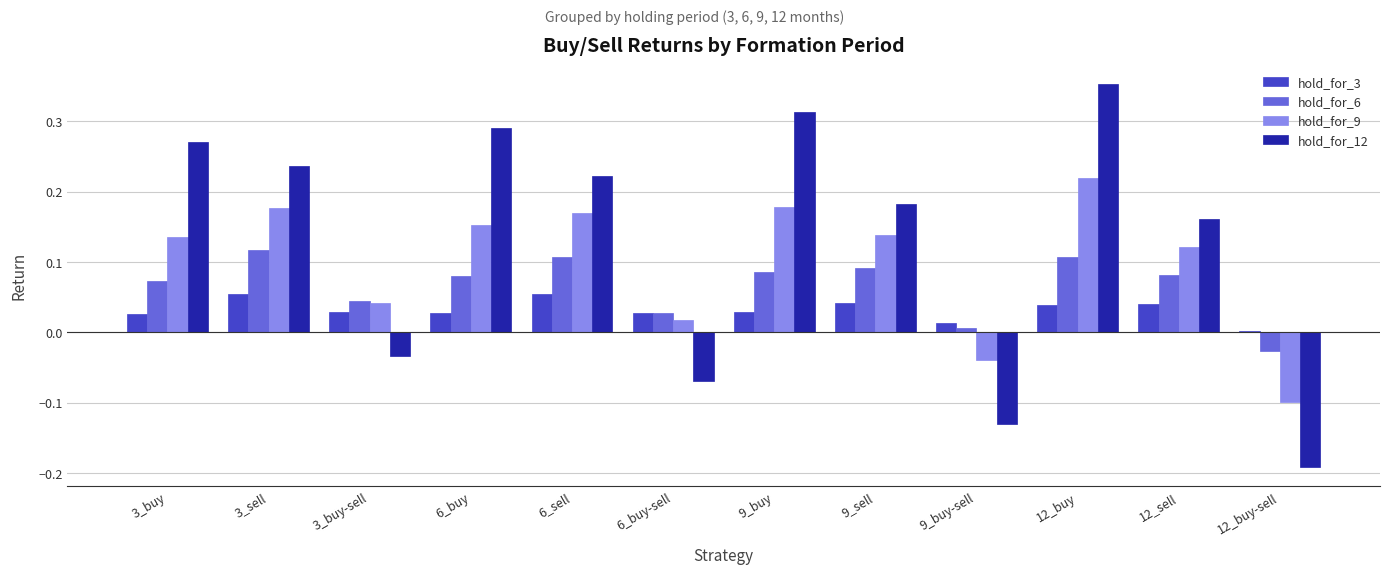

The value of hold_for_9 at 3_sell is 0.3. True or false?

False